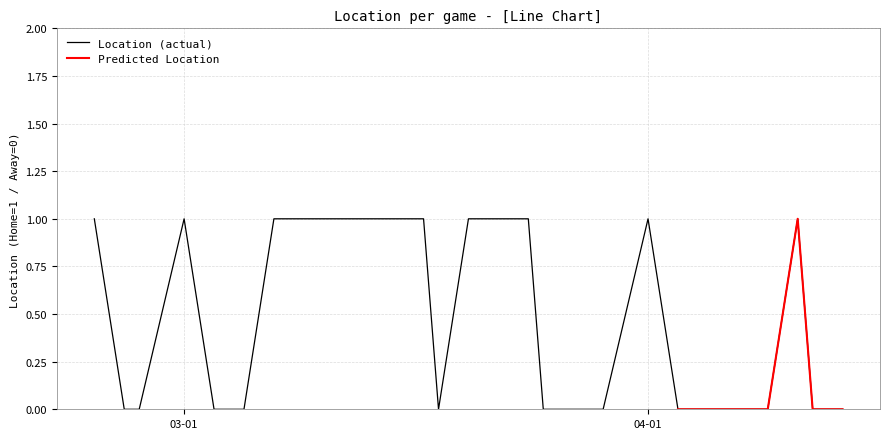

How many points are lower than both their immediate neighbors (excluding endpoints)?

1